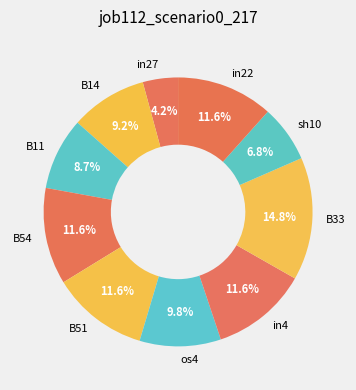

How many slices are in this pie chart?

10